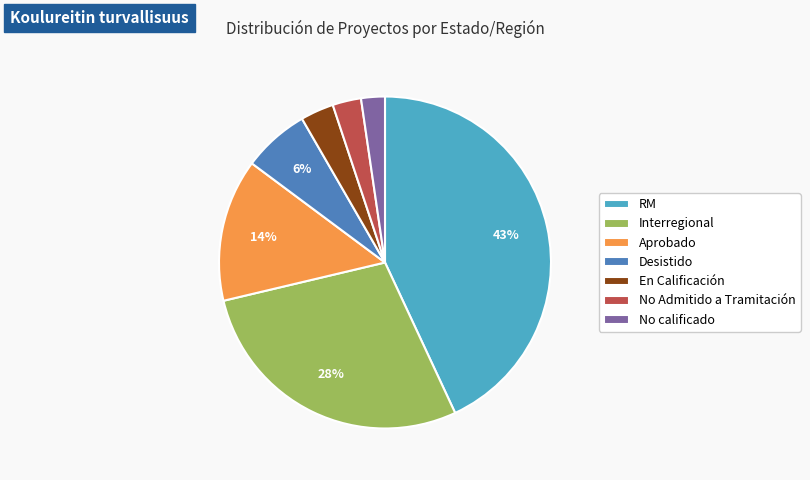

To the nearest percent, what percentage of the pie is RM?

43%